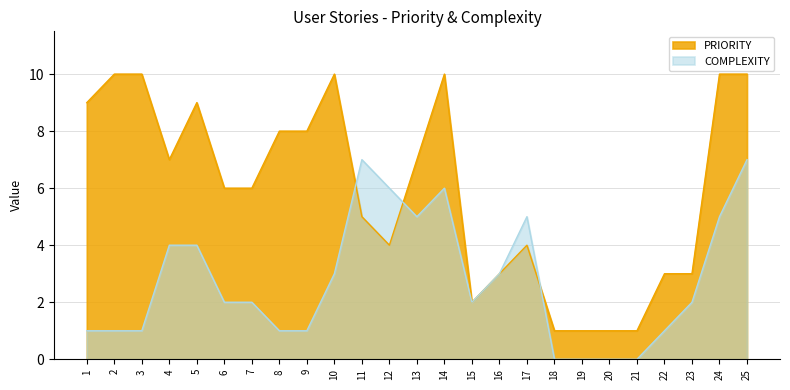

Where do PRIORITY and COMPLEXITY first cross each other?

10 and 11